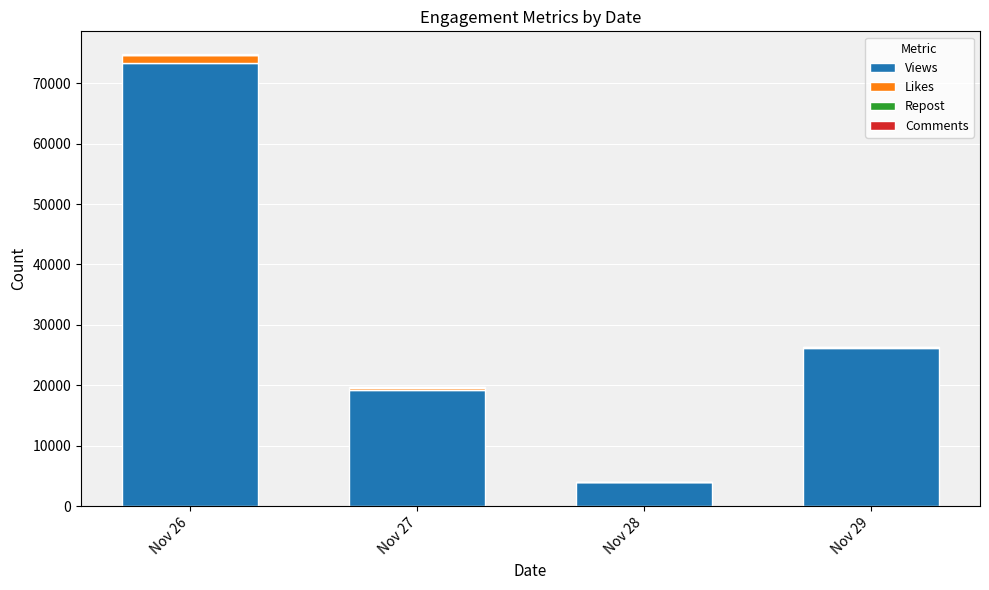

What is the sum of all Views values?

122854